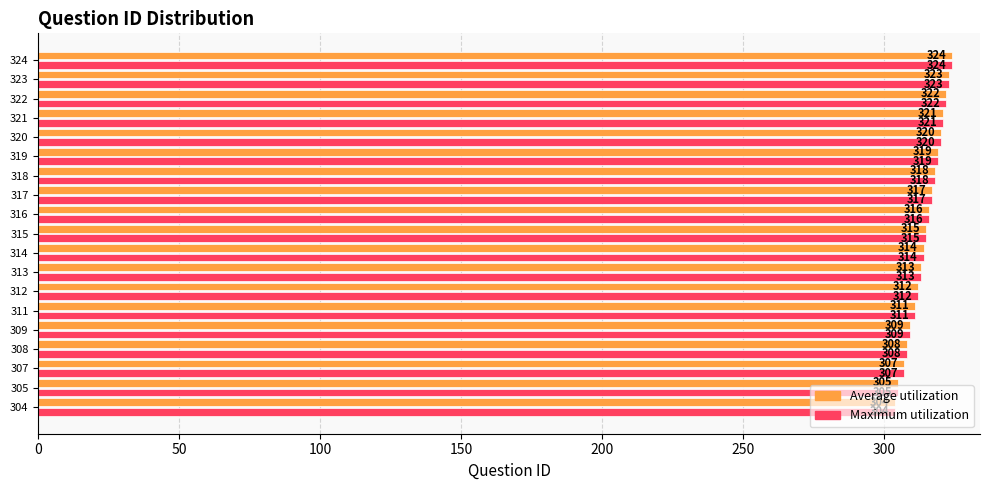

Where is Average utilization nearest to the value 314?

314